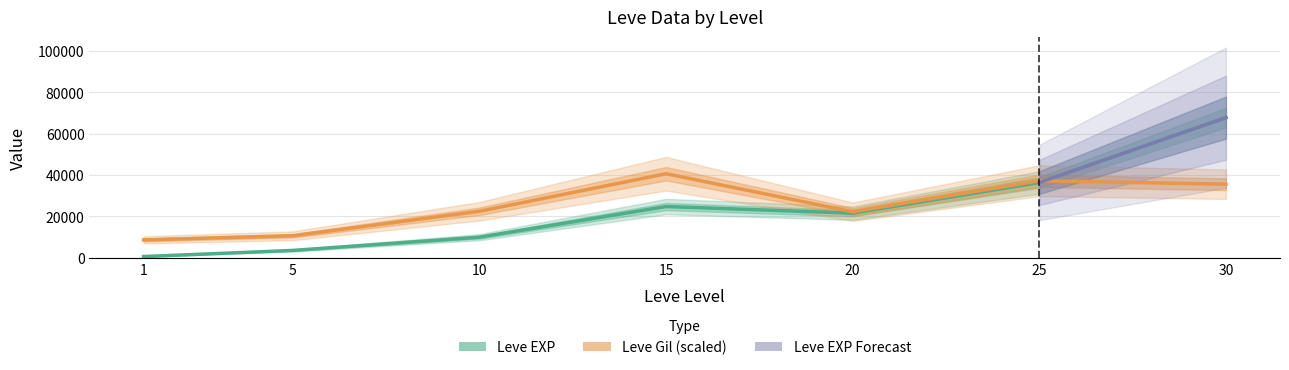

The Leve EXP series shows 21600.0 at 20. True or false?

True